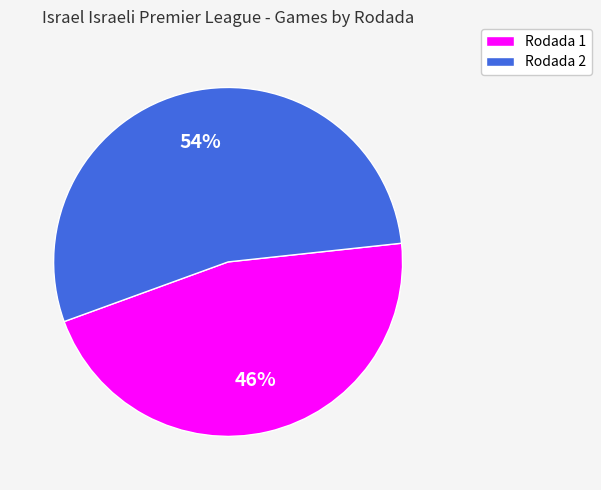

The Rodada 2 slice represents 49% of the pie. True or false?

False